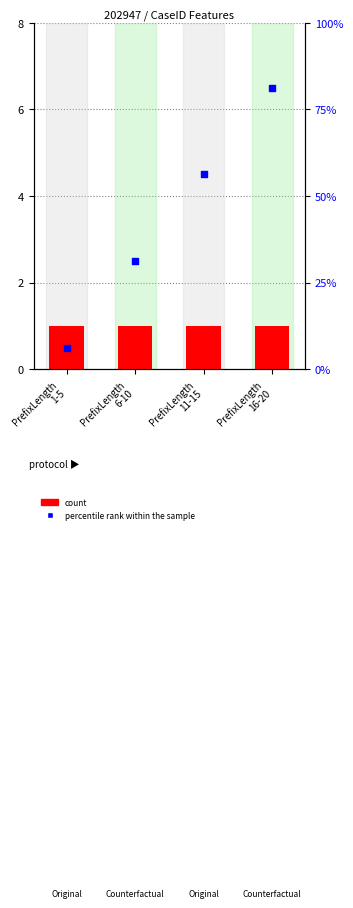

Which series contains the highest Y value?

percentile rank within the sample